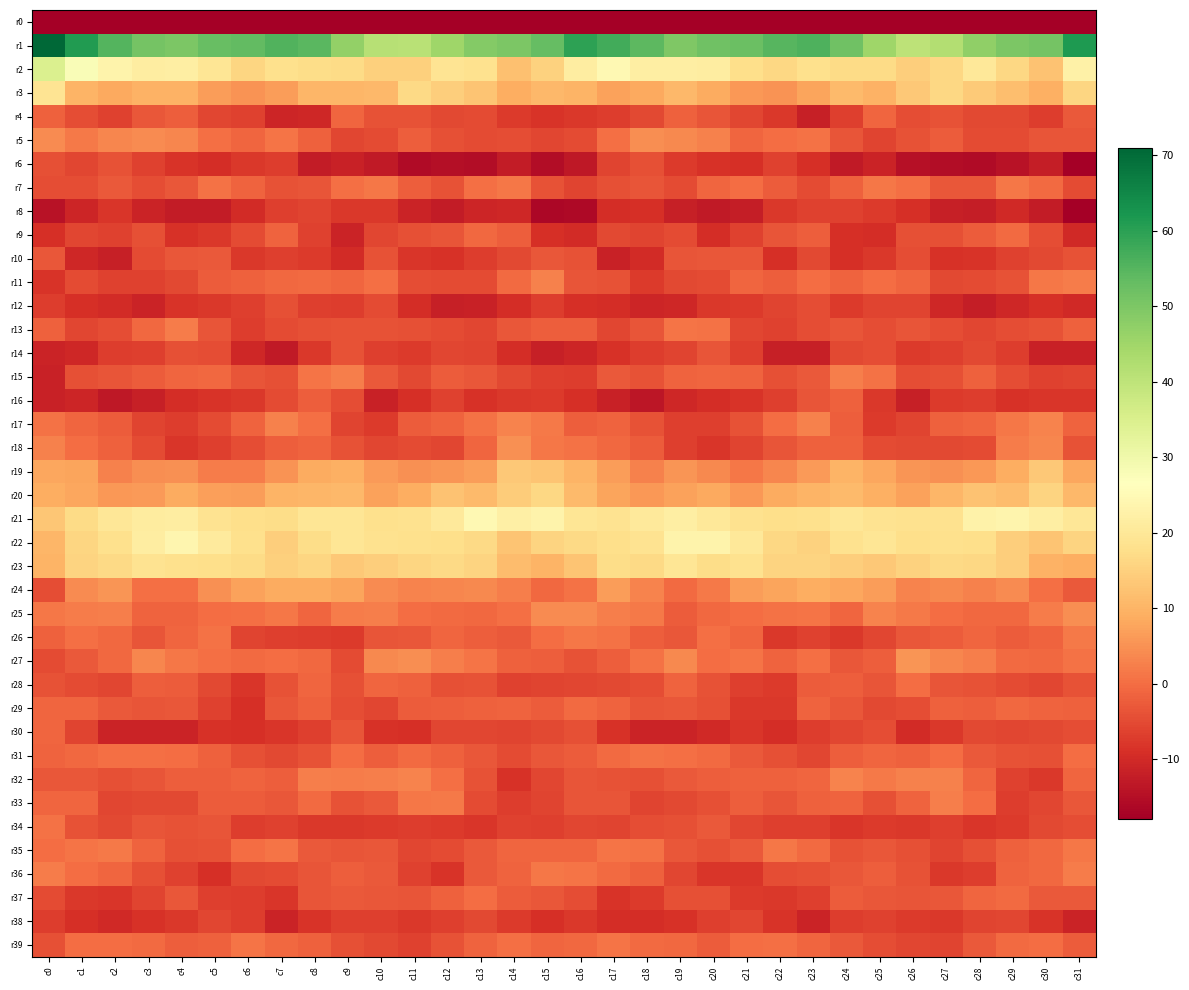

List the series in order of their peak value, lowest first.

r0, r8, r38, r12, r6, r14, r10, r16, r30, r4, r29, r9, r28, r37, r31, r34, r39, r7, r35, r26, r13, r36, r33, r15, r11, r32, r17, r25, r5, r18, r27, r24, r19, r20, r3, r23, r22, r21, r2, r1